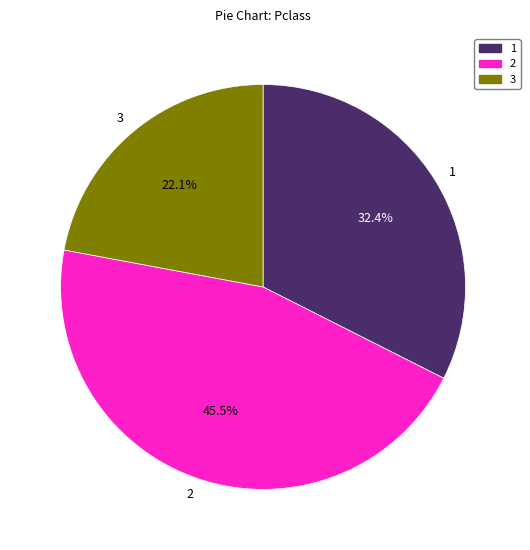

How many segments does this pie chart have?

3